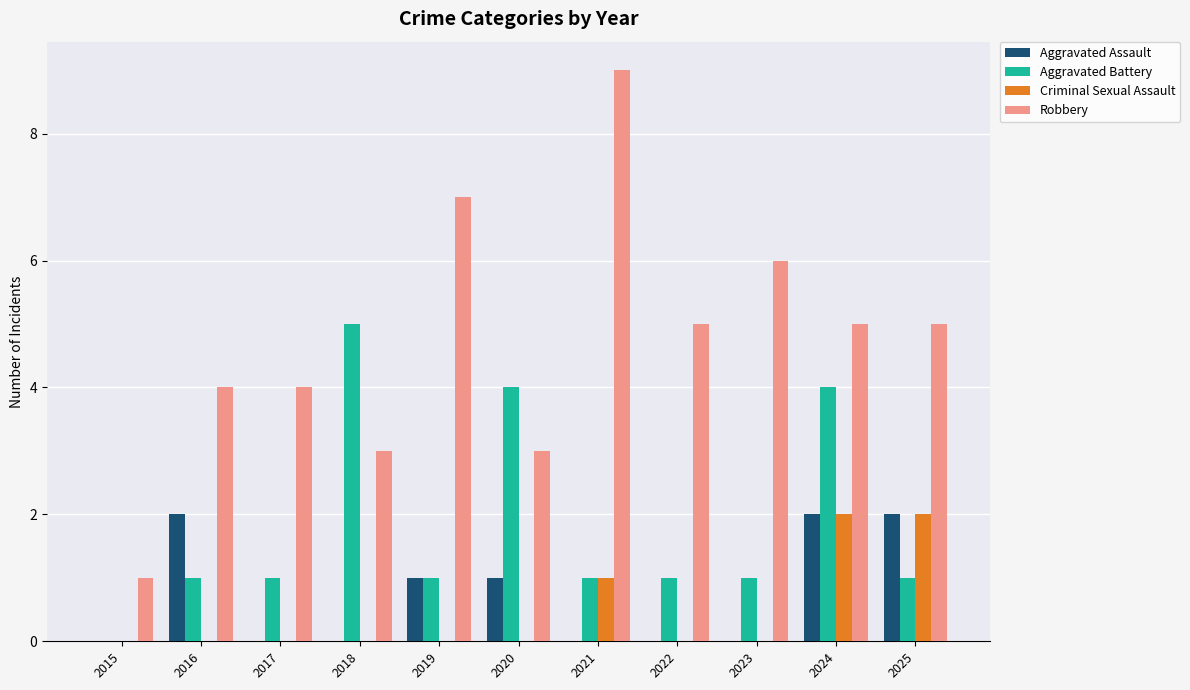

Are the bars horizontal?

No